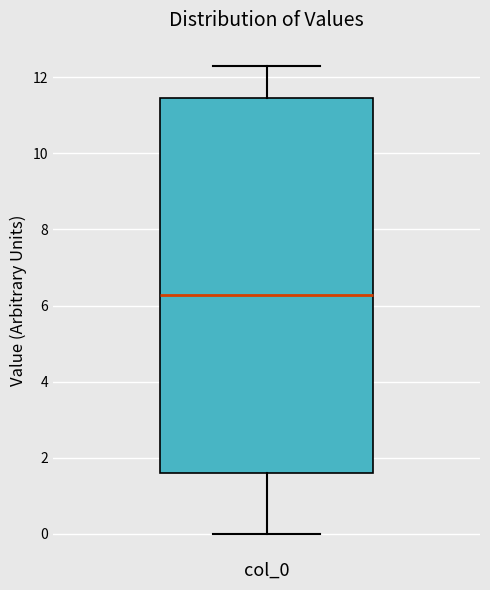

Where does the upper whisker of the box for col_0 end on the y-axis? The values are not printed on the chart, so give them approximately, as read against the axis.

12.2